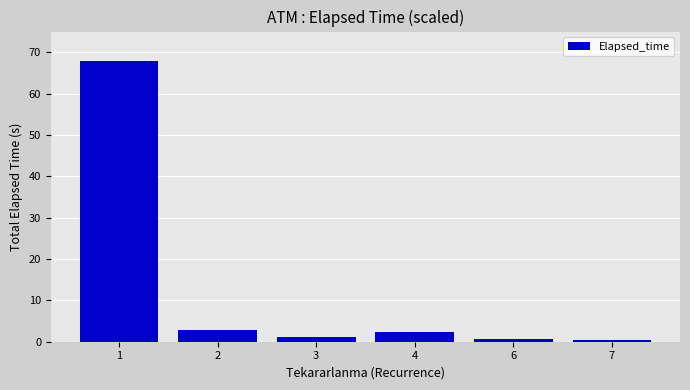

At which category does the chart reach its peak across all series?

1